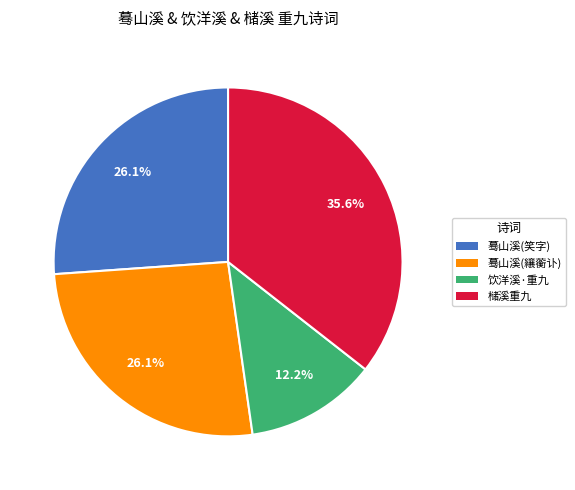

Does any single category account for the majority?

No